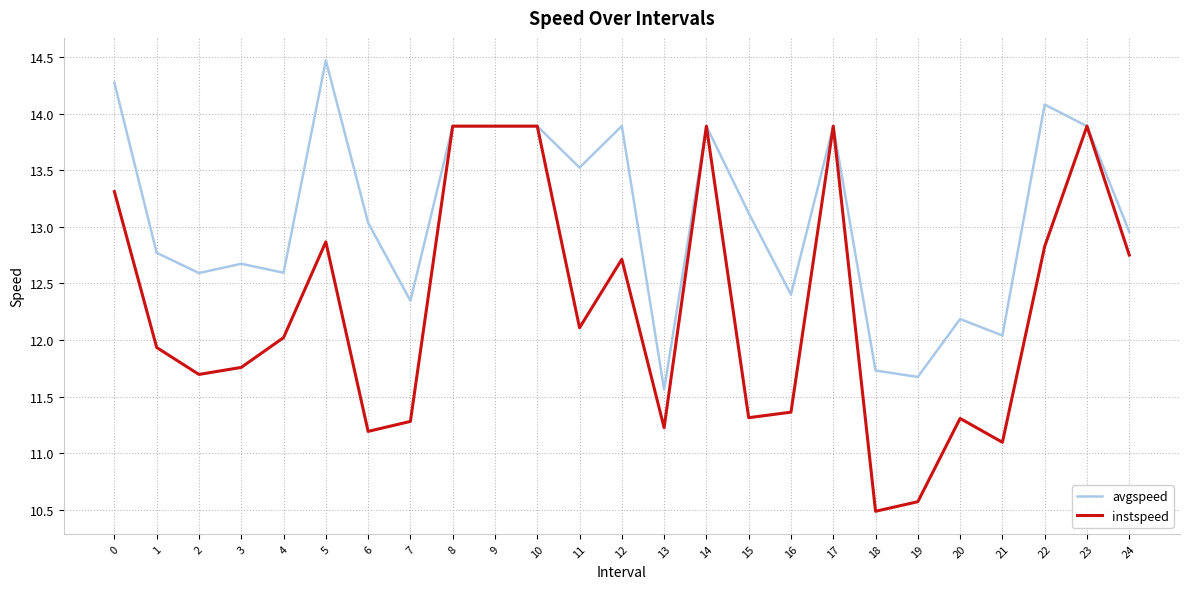

Which series changed the most between 7 and 18?

instspeed